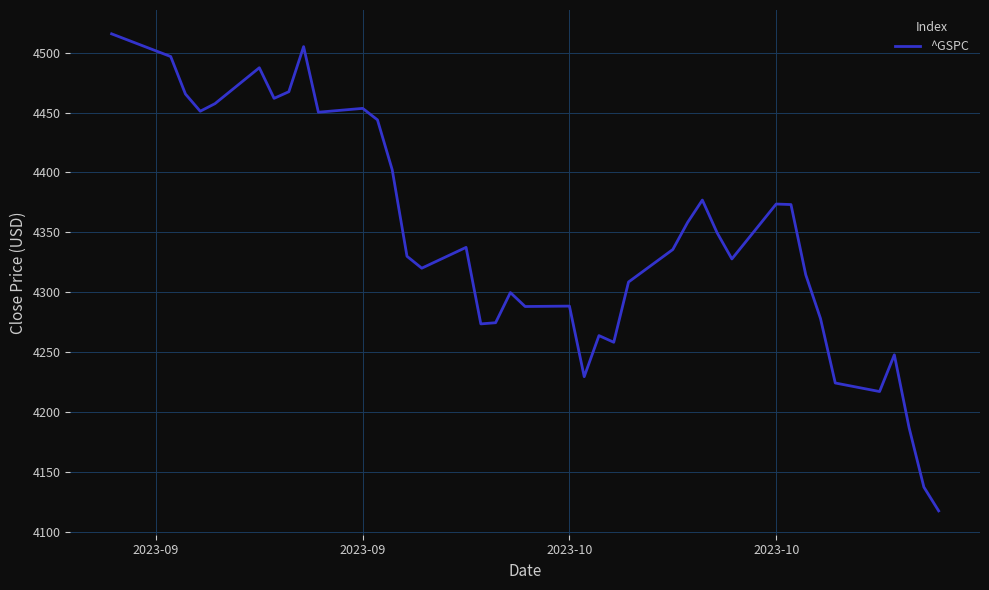

What is the minimum value shown in the chart?

4117.4